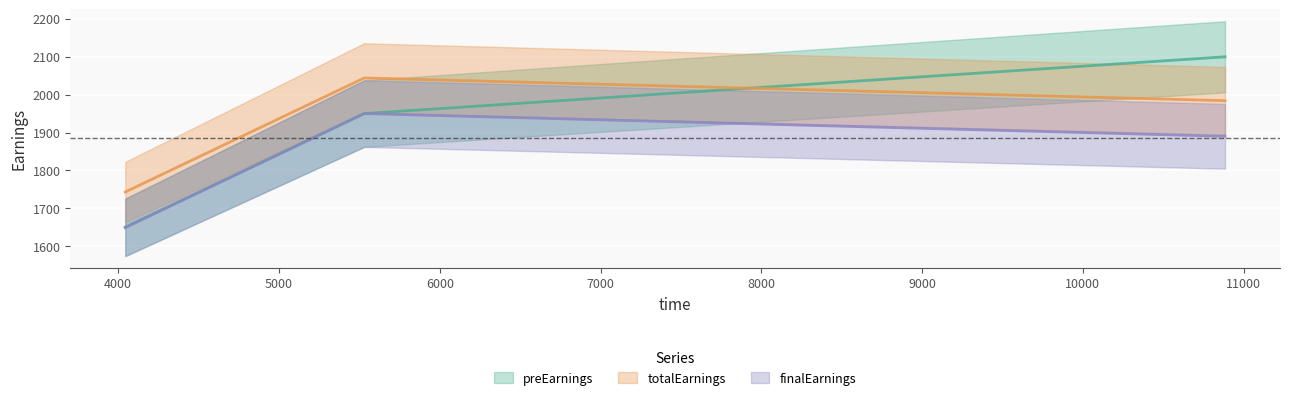

How many data points in preEarnings are above 1950?

1